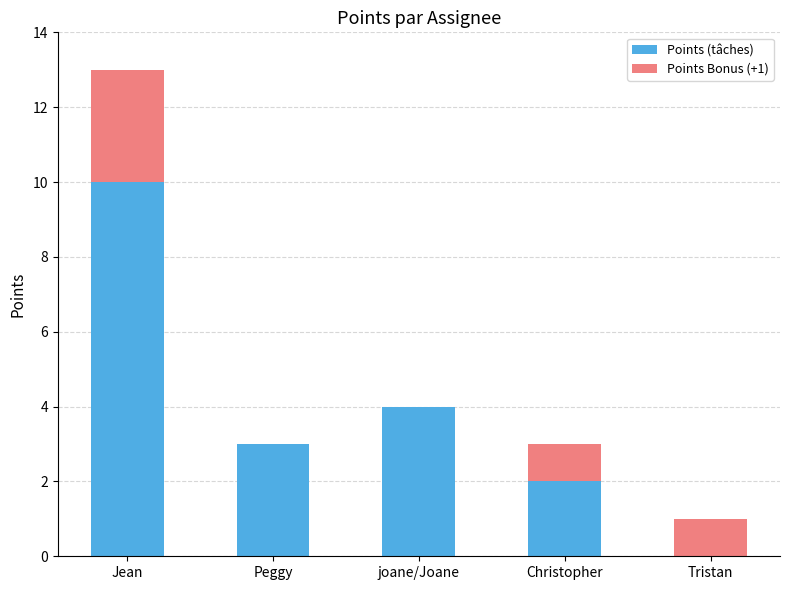

At which category is the sum across all series the highest?

Jean